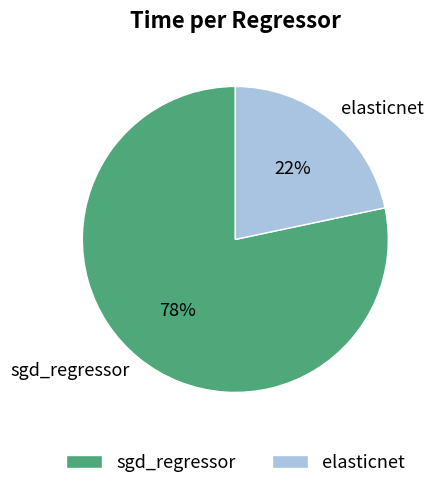

Combined, do elasticnet and sgd_regressor account for over 50%?

Yes